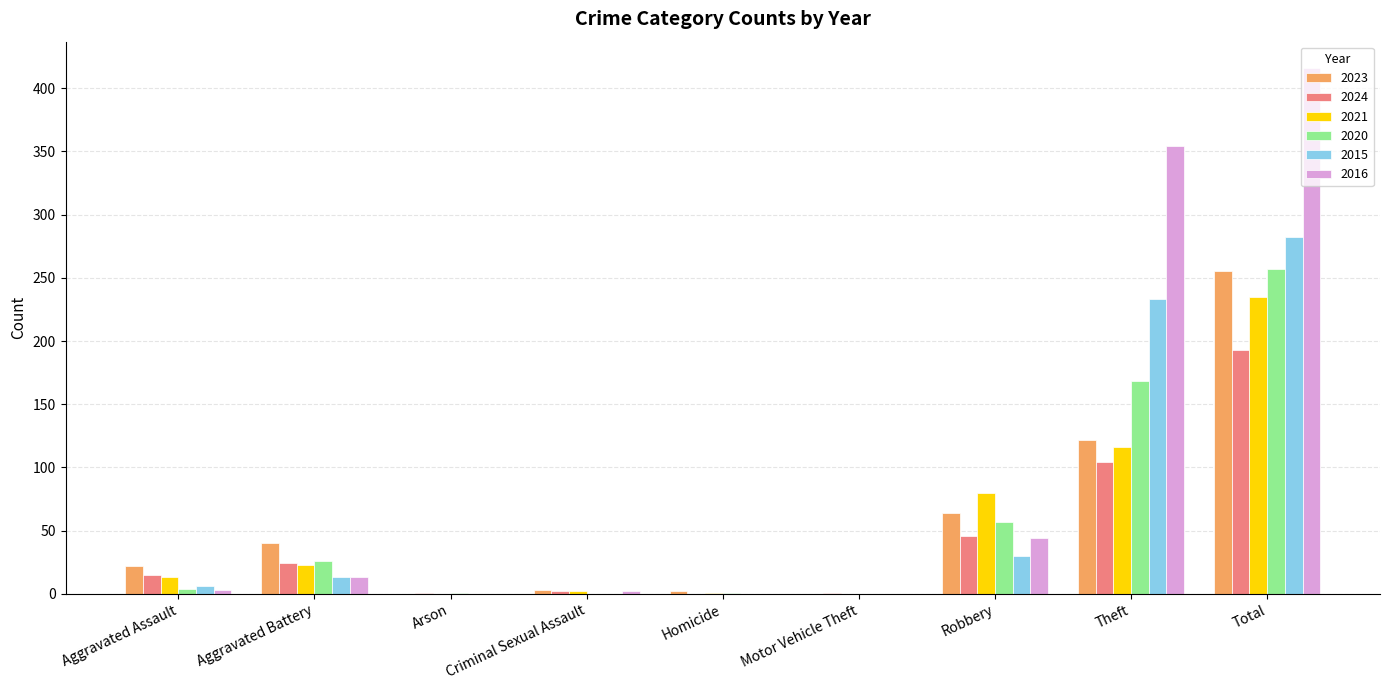

The 2016 series shows 0 at Motor Vehicle Theft. True or false?

True